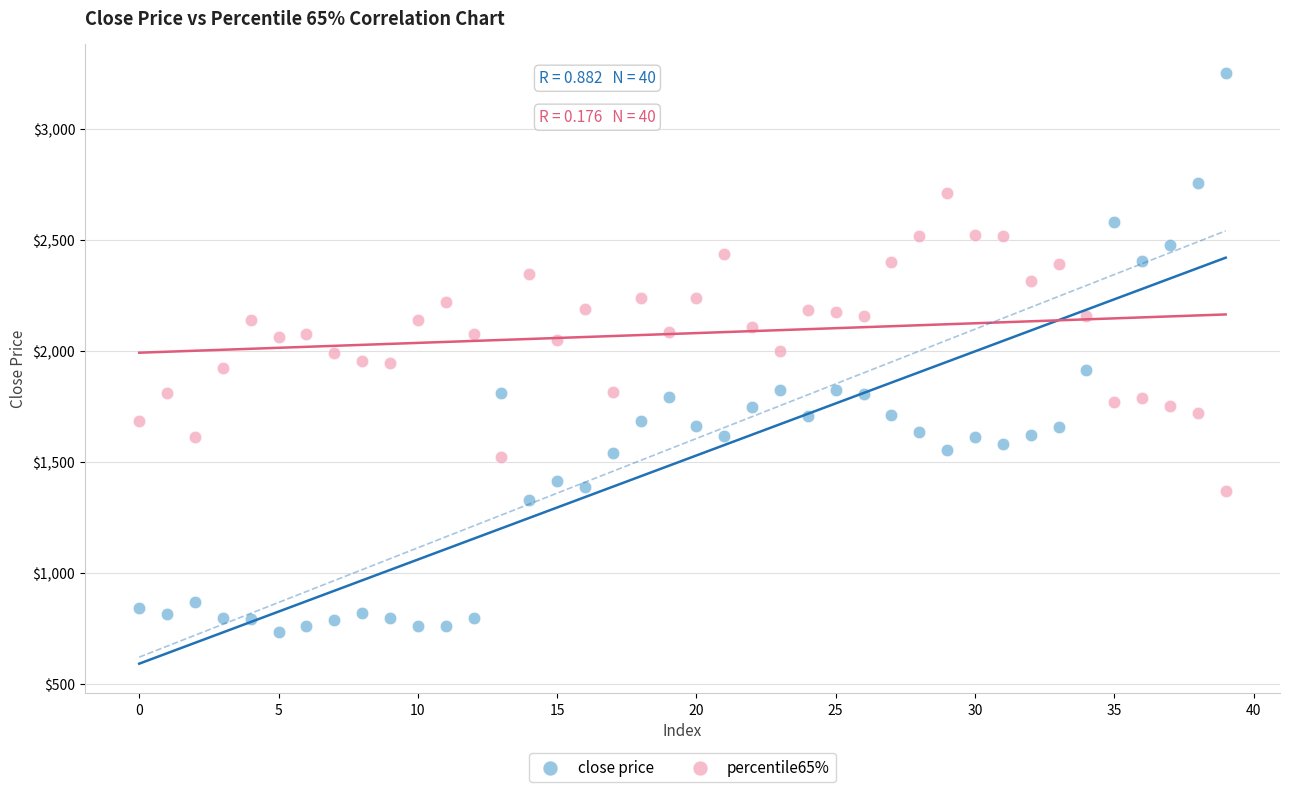

Which series contains the highest Y value?

close price